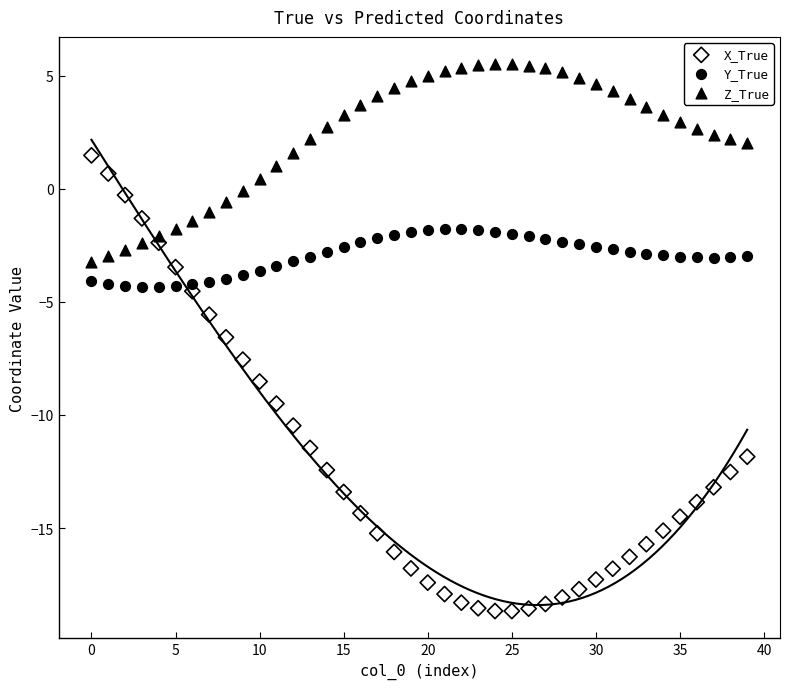

Which series has the widest spread of Y values?

X_True